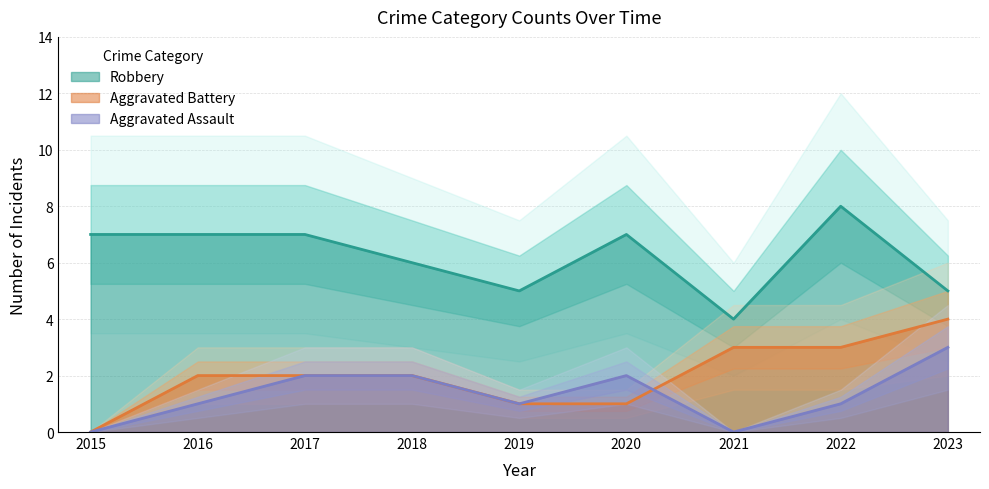

Is the value of Aggravated Assault at 2022 greater than the value of Aggravated Battery at 2016?

No